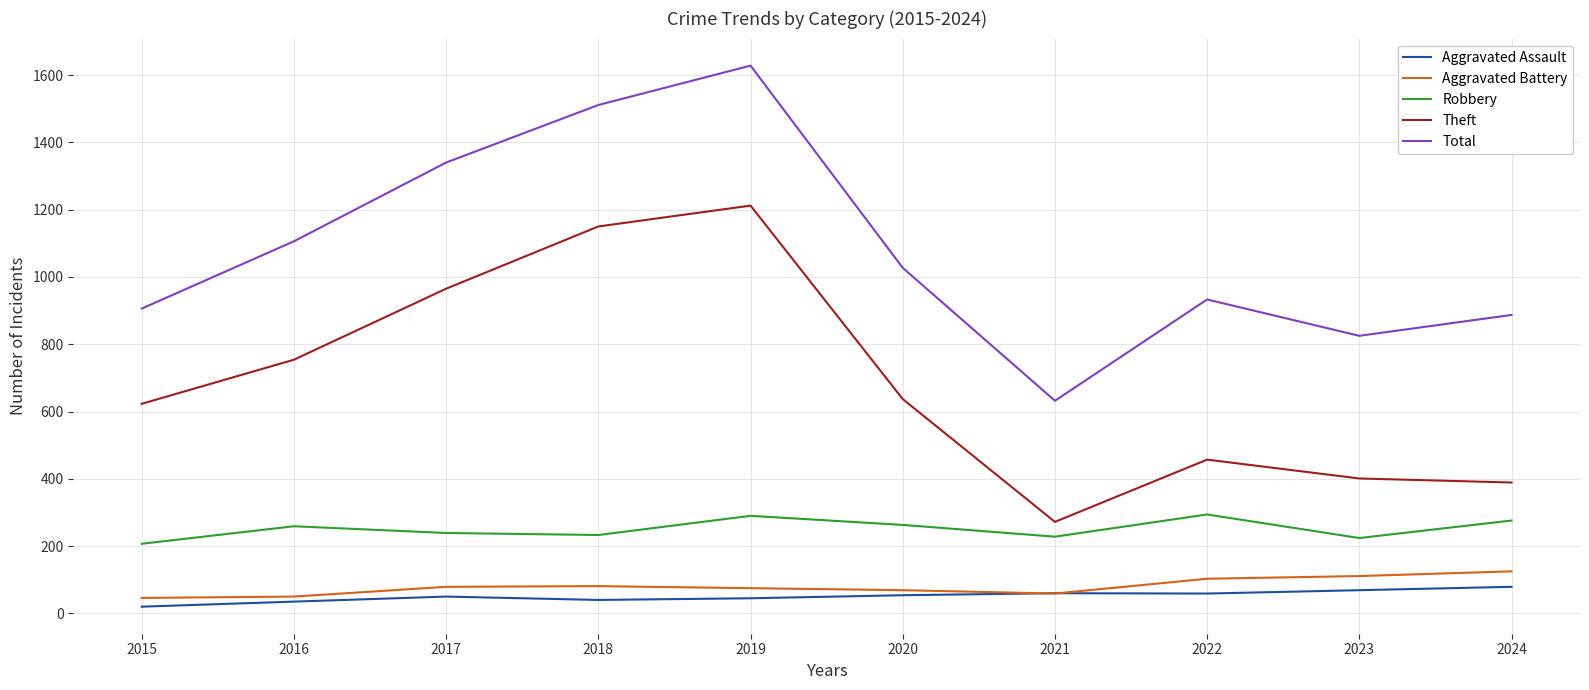

What is the difference between the Total values at 2020 and 2022?

94